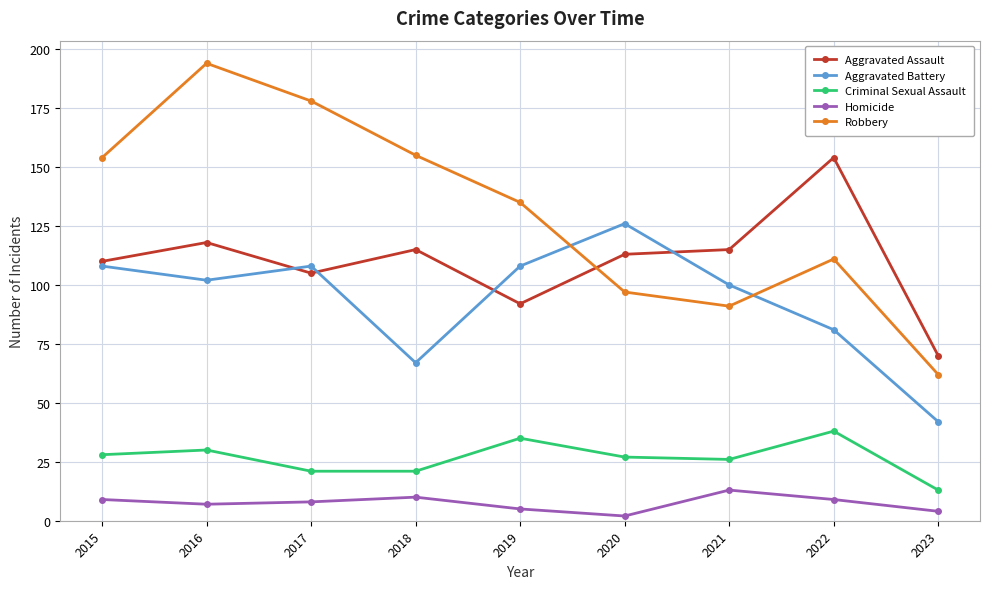

Which series has the largest range (max minus min)?

Robbery